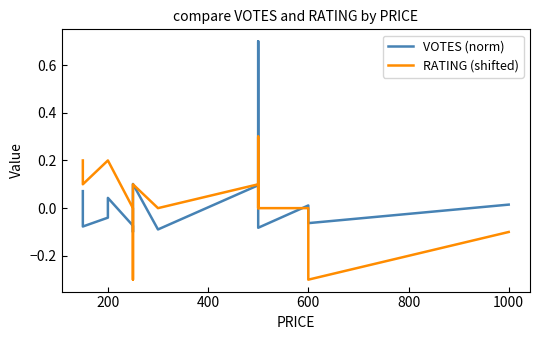

Is the value of VOTES (norm) at 10 greater than the value of RATING (shifted) at 12?

Yes